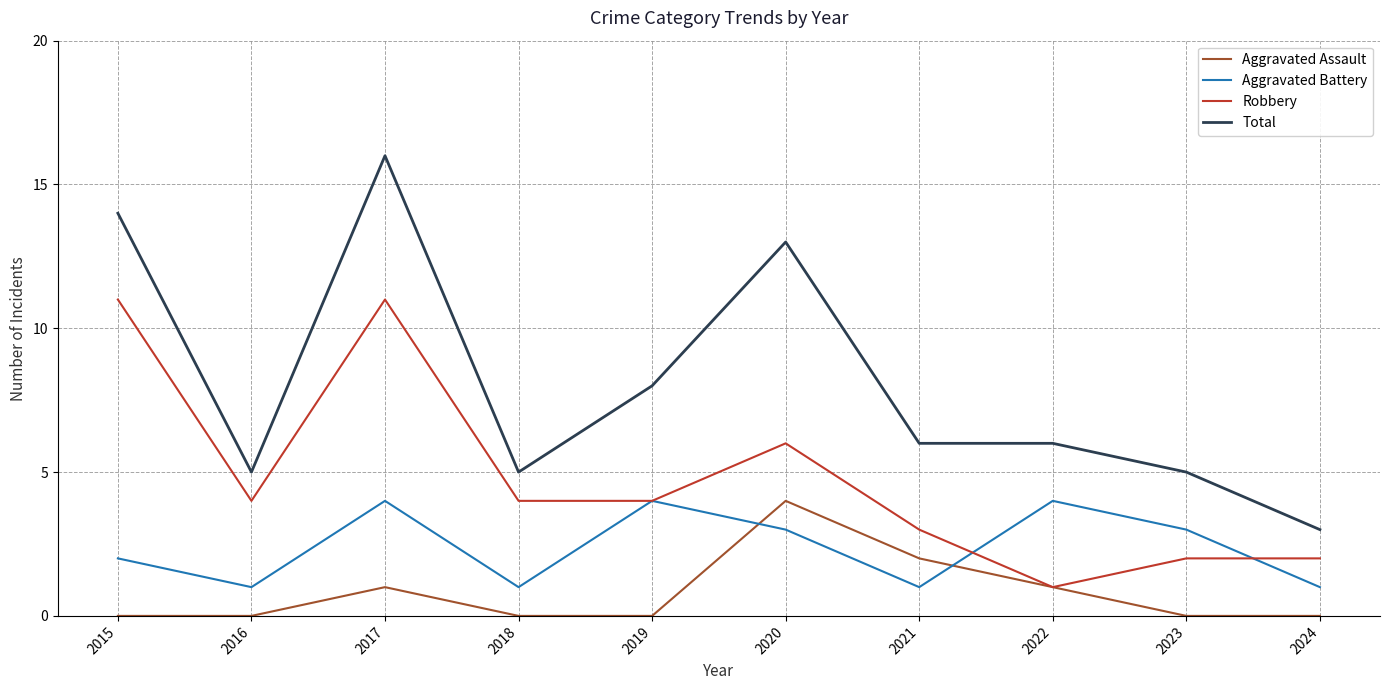

Which label corresponds to the largest value in the chart?

2017